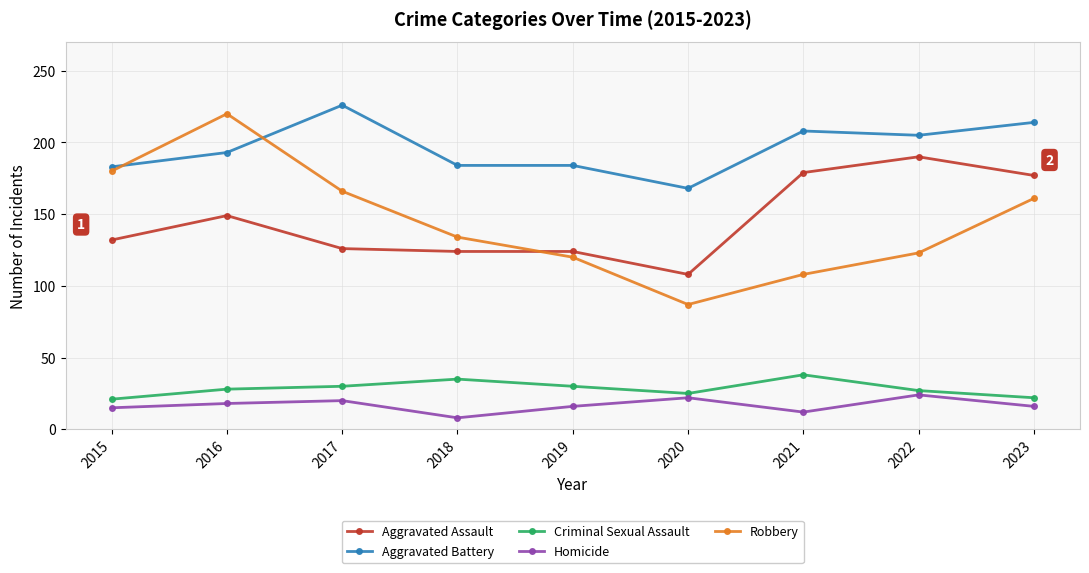

How many data points does each series have?

9